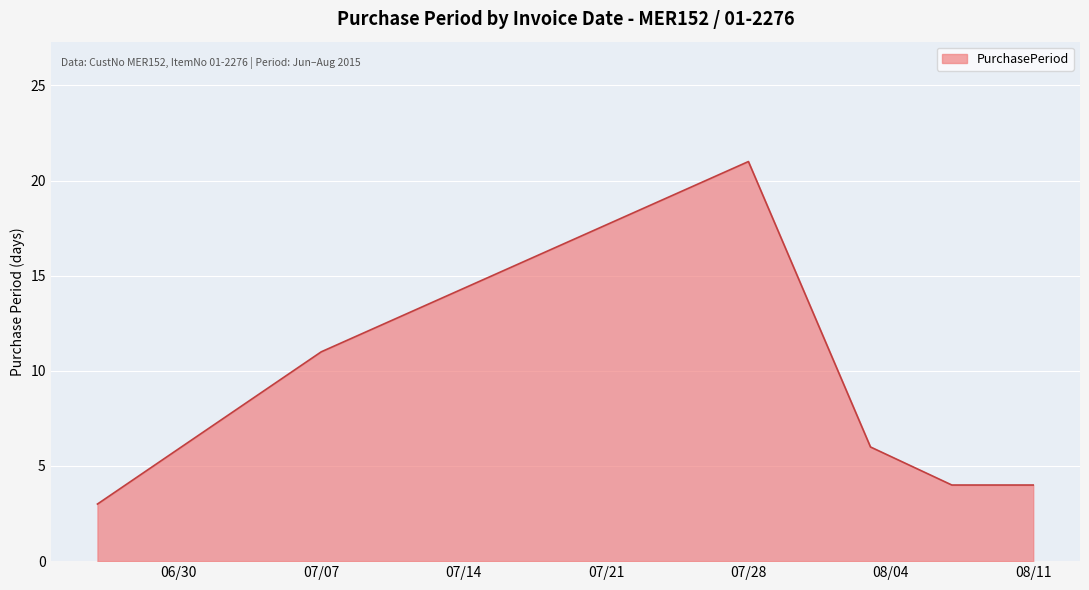

Reading right to left, list all the values displayed in this chart.

4	4	6	21	11	3